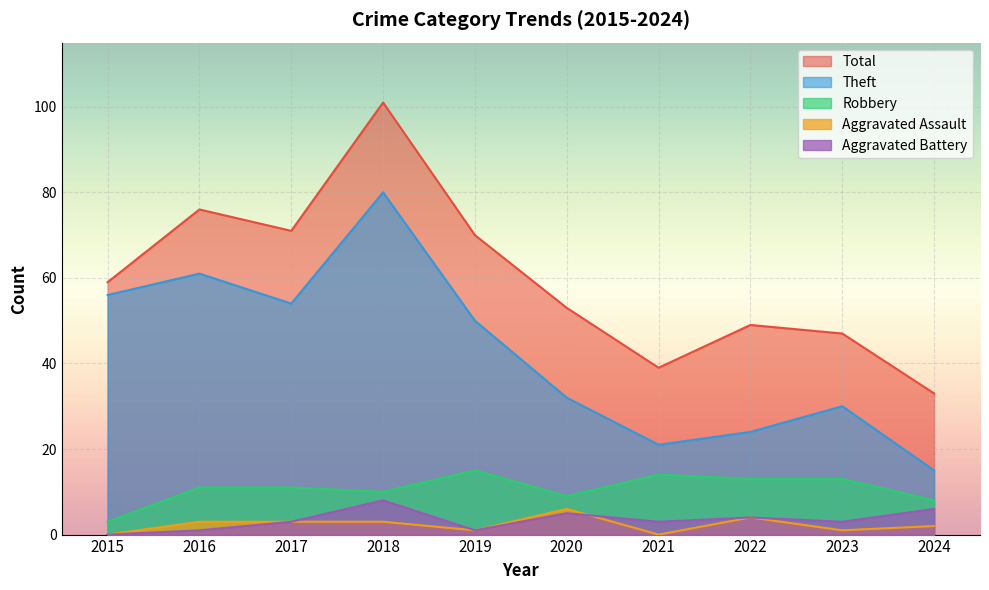

How many Aggravated Assault values are between 1 and 3?

6